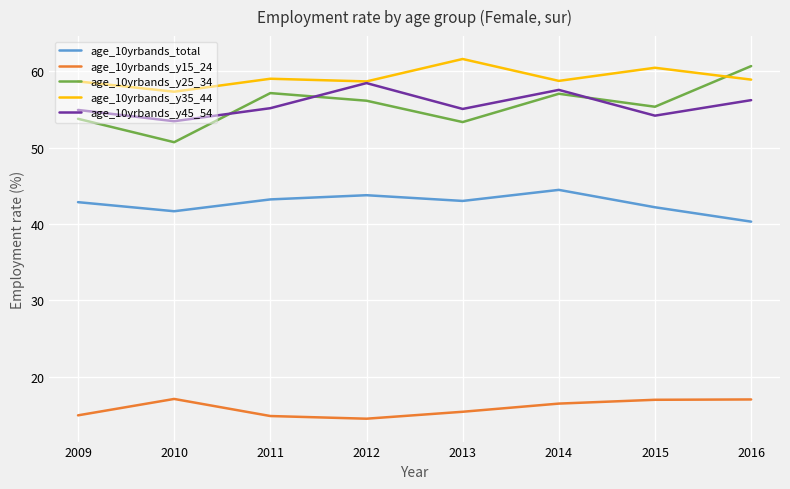

True or false: age_10yrbands_y15_24 has a value of 16.4 at 2014.

True